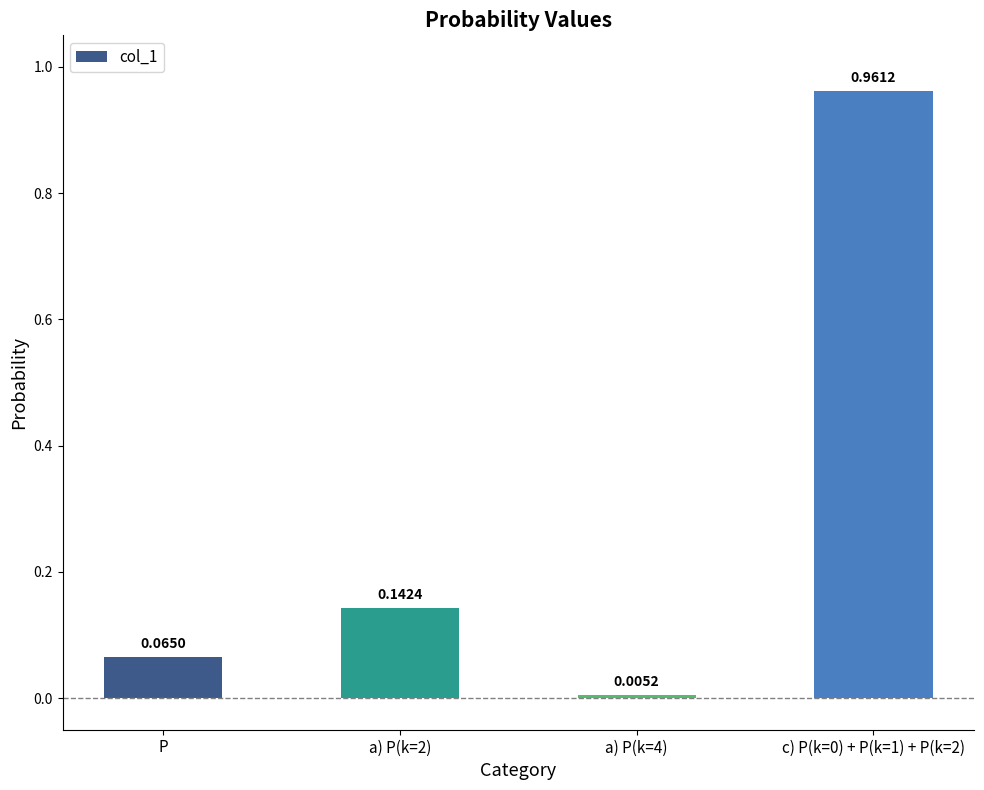

What is the average value?

0.3